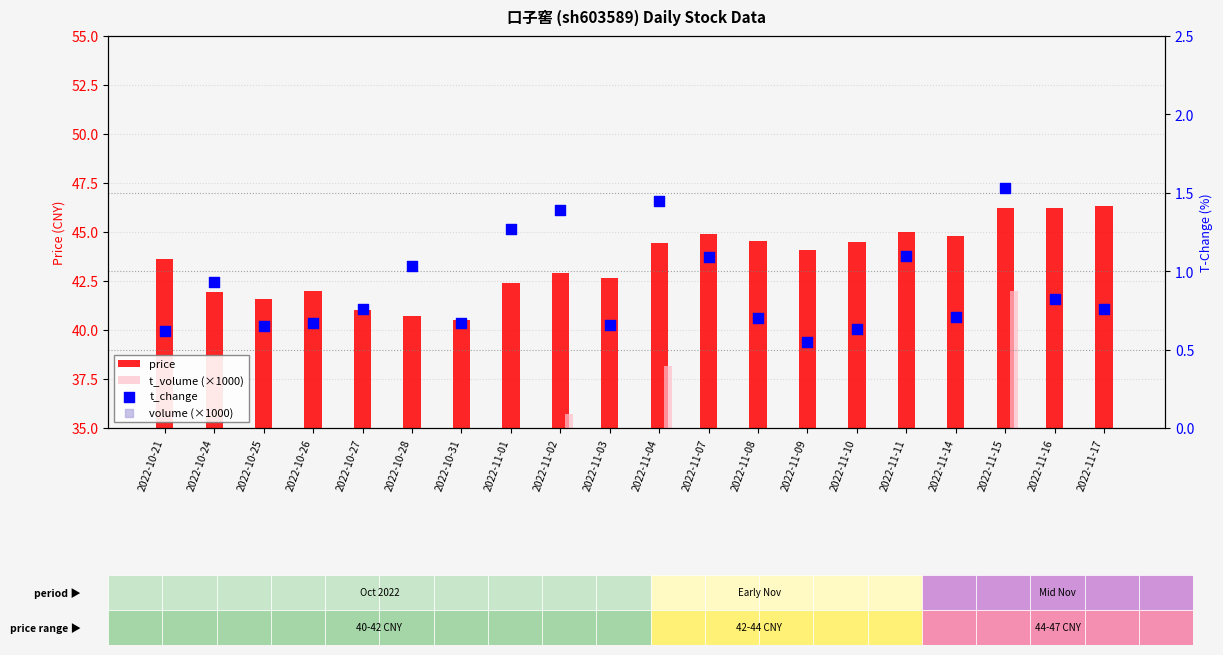

Which series reaches the minimum Y coordinate?

t_change